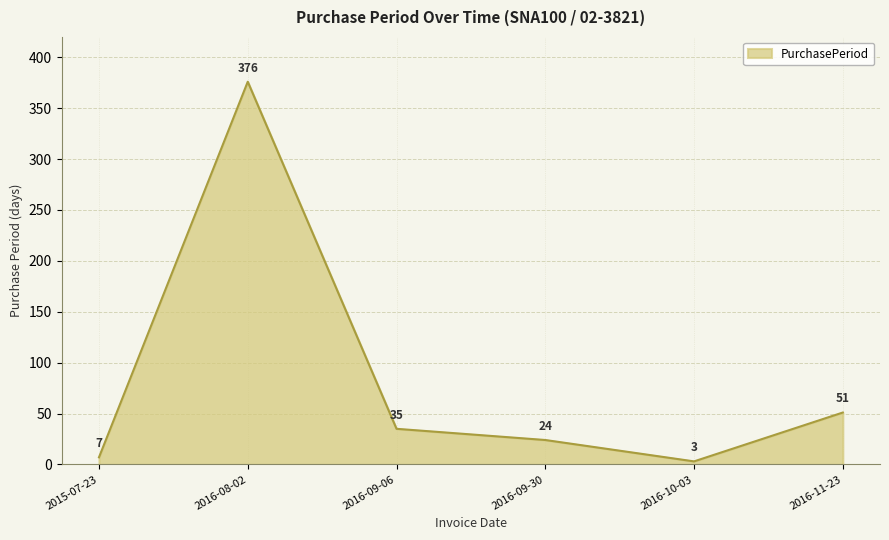

Where is the data nearest to the value 189?

2016-11-23